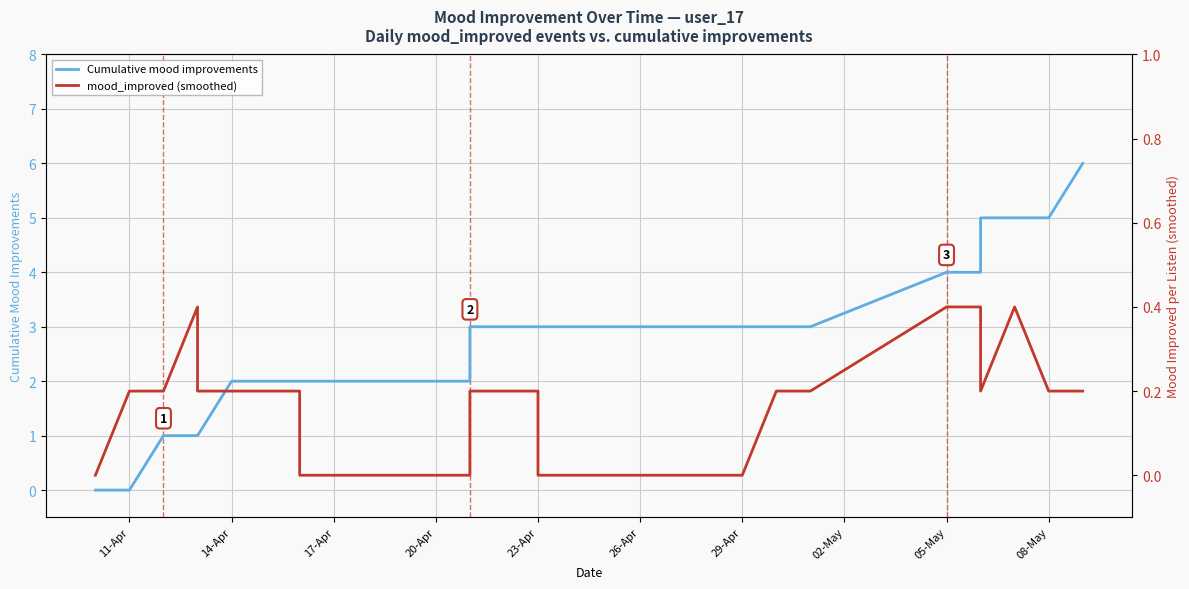

List the series in order of their overall mean, highest first.

Cumulative mood improvements, mood_improved (smoothed)